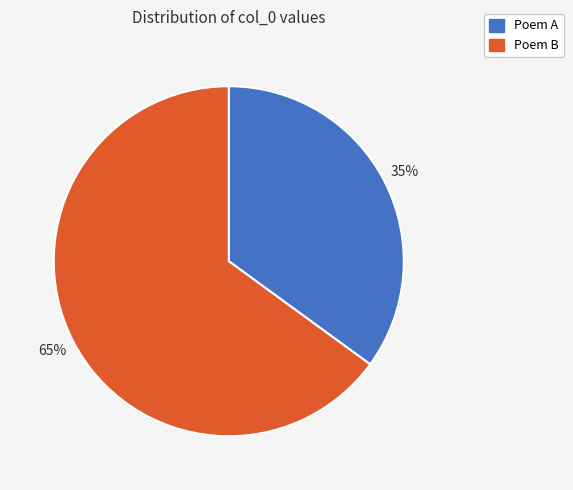

What is the smallest slice in the pie chart?

Poem A